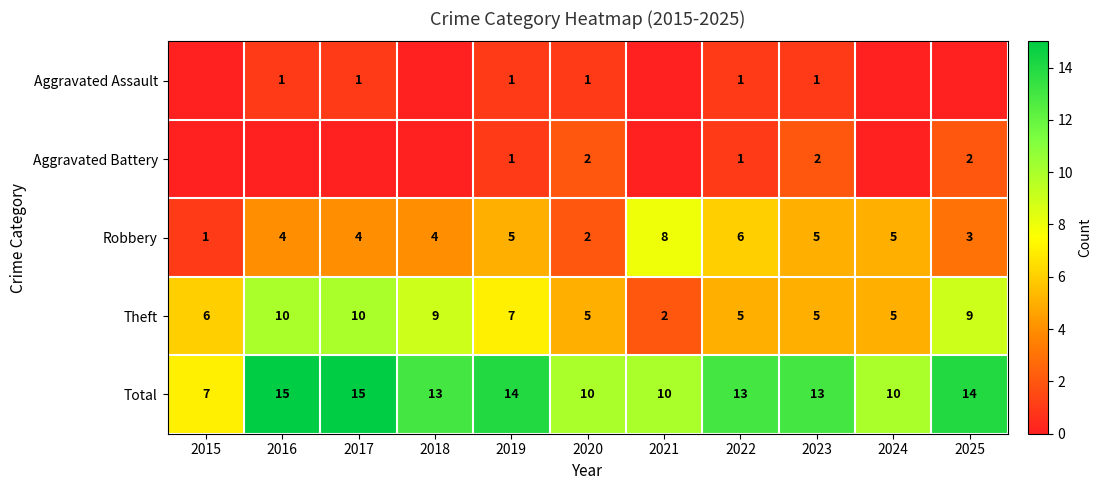

True or false: Total has a value of 13 at 2021.

False